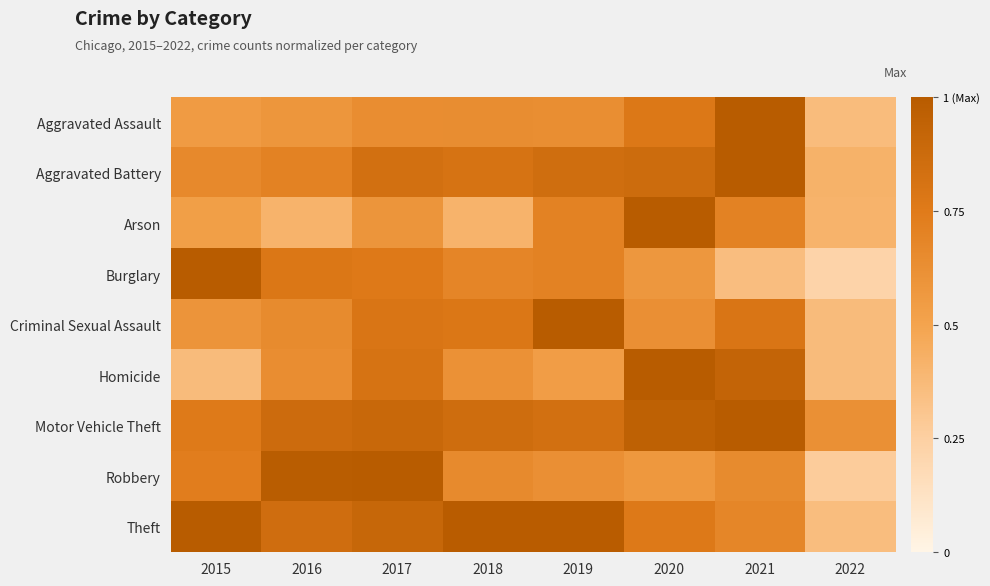

What is the spread (max minus min) of values at 2015?

0.6